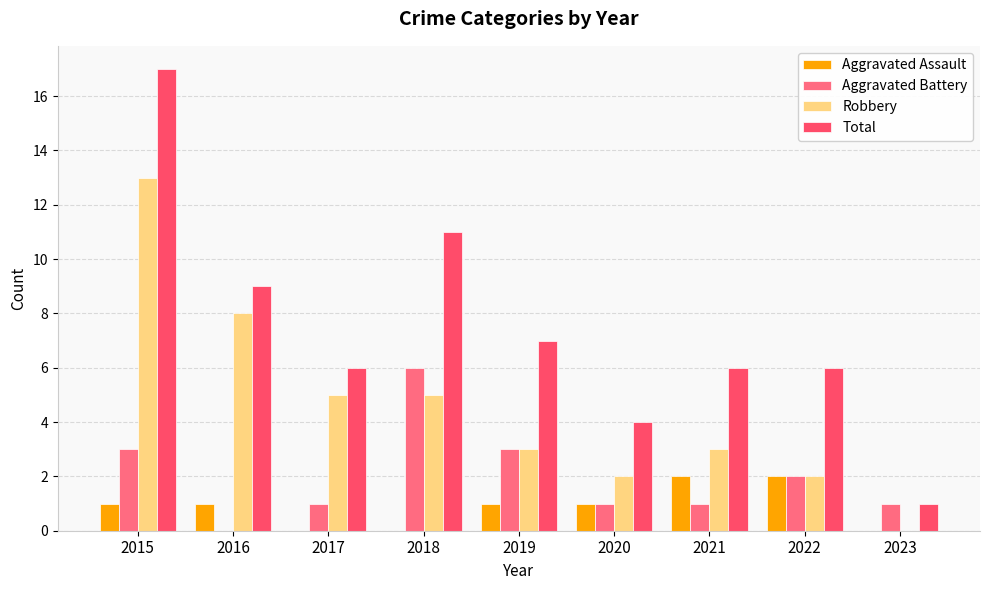

What is the total value across all series at 2016?

18